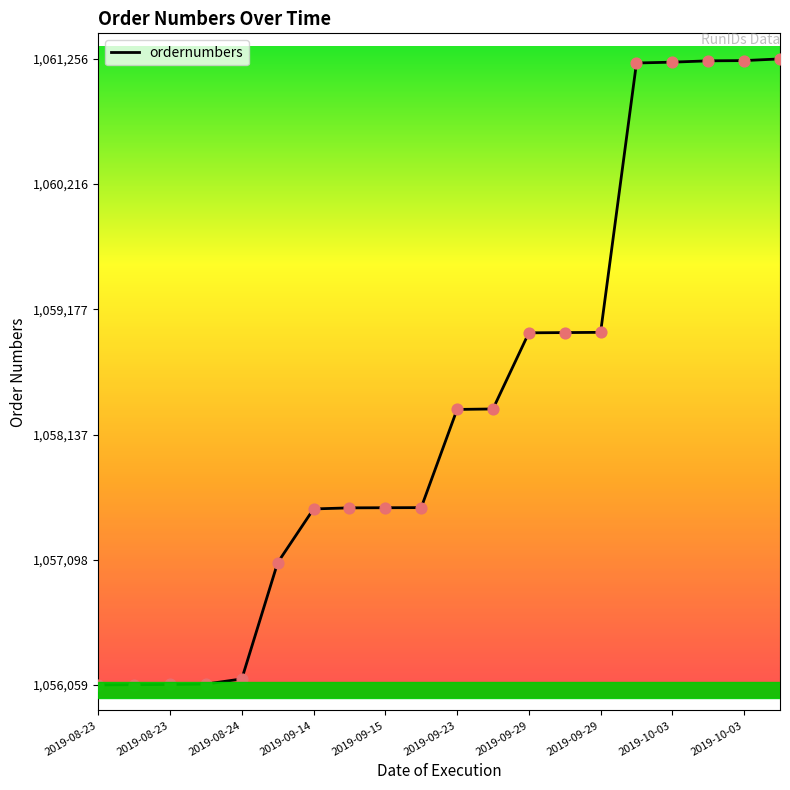

What is the difference between the maximum and minimum values?

5197